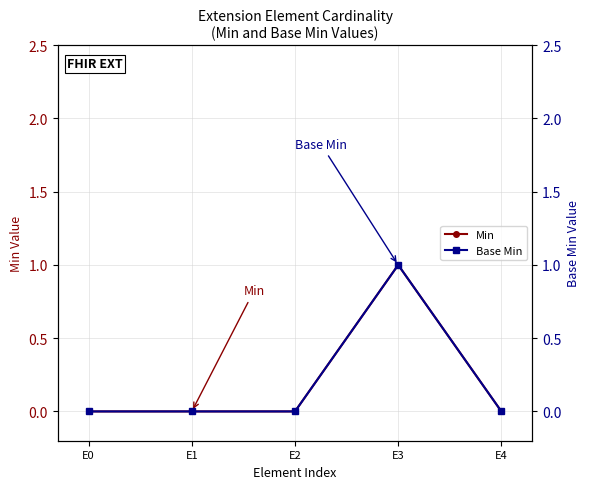

Does the chart have visible grid lines?

Yes